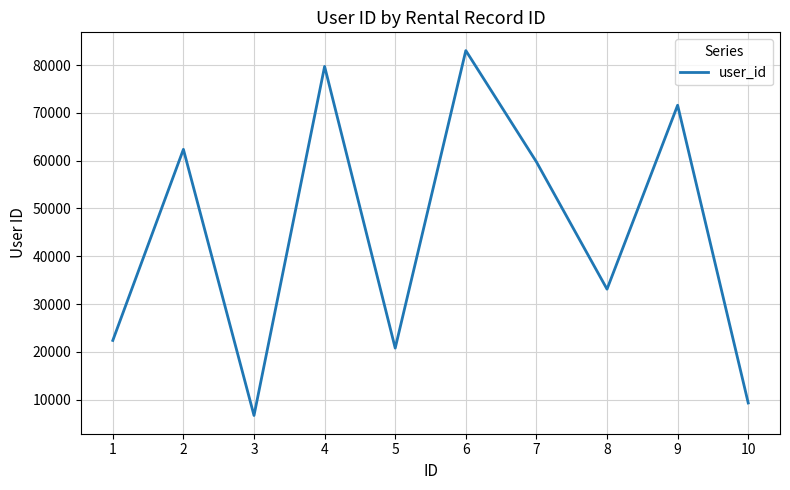

What is the difference between the maximum and minimum values?

76387